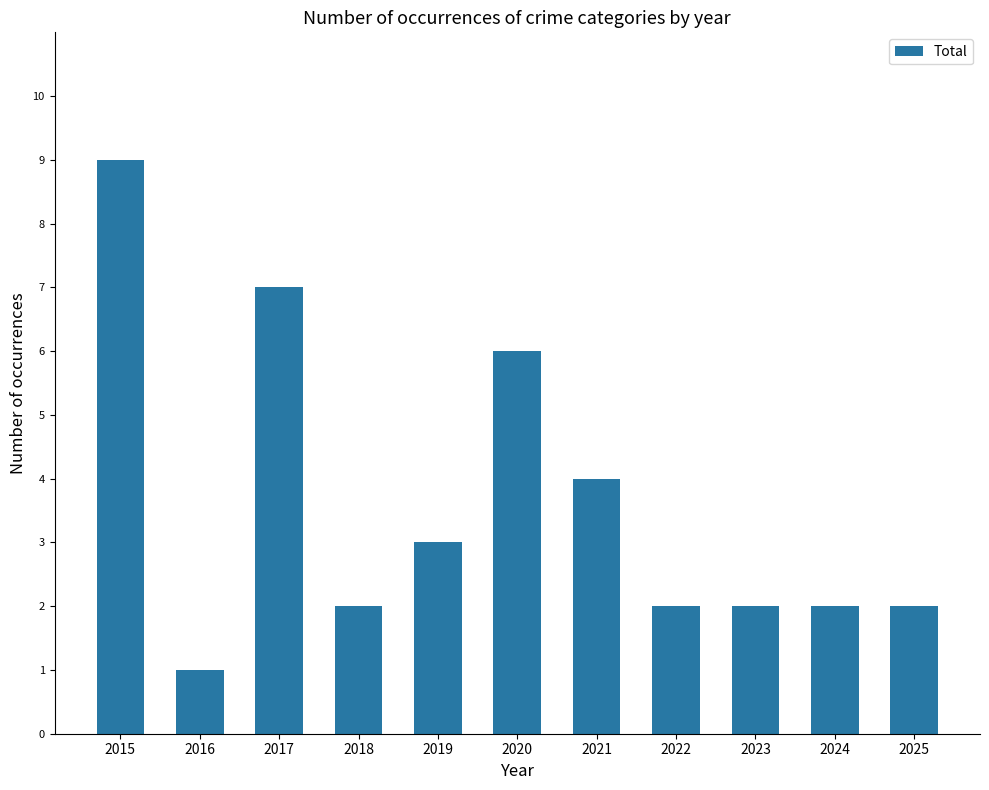

Which has a higher value, 2021 or 2016?

2021